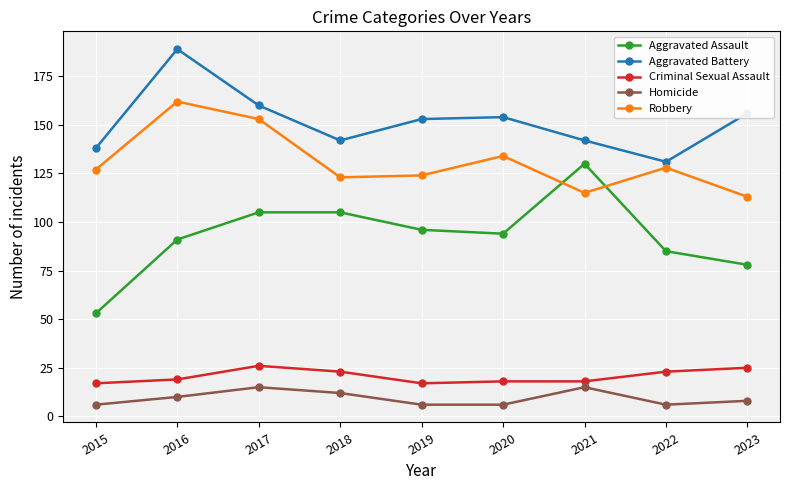

Rank the series by their maximum value, from highest to lowest.

Aggravated Battery, Robbery, Aggravated Assault, Criminal Sexual Assault, Homicide